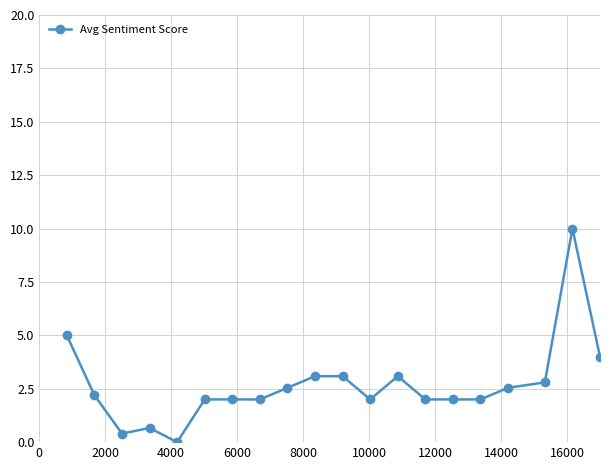

What is the value of the 9th point from the left?

2.5